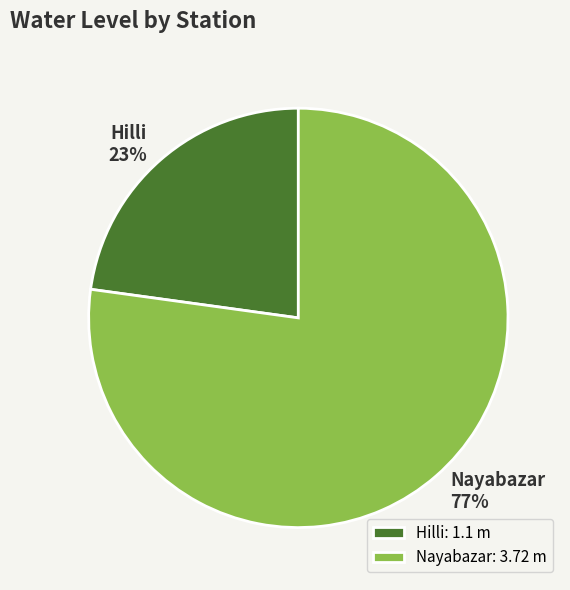

The Hilli slice represents 23% of the pie. True or false?

True